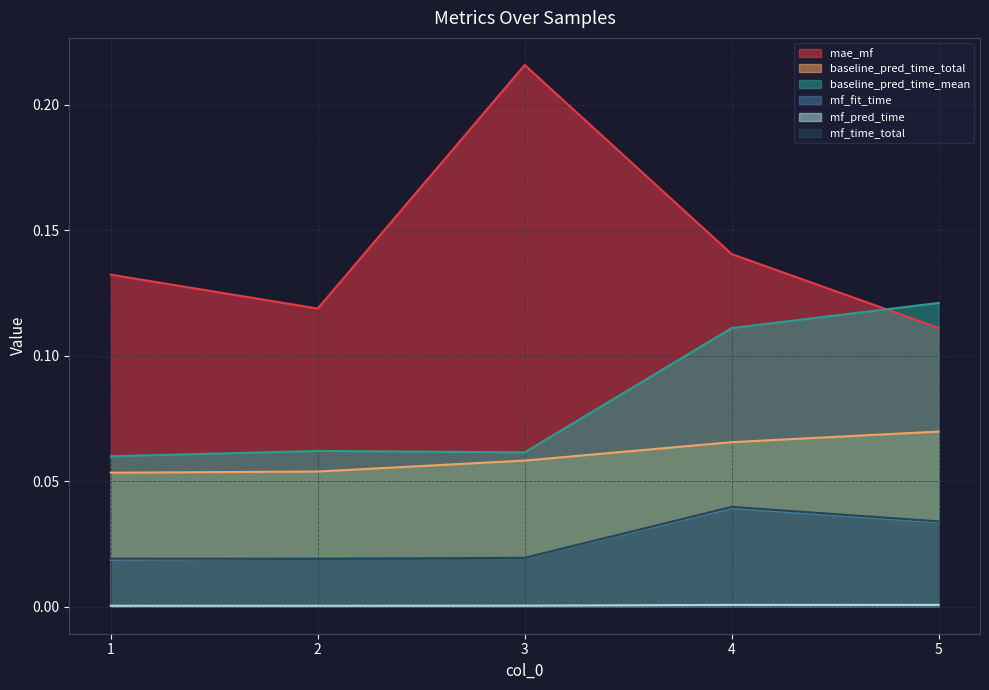

Is the value of mf_fit_time at 1 greater than the value of baseline_pred_time_total at 2?

No